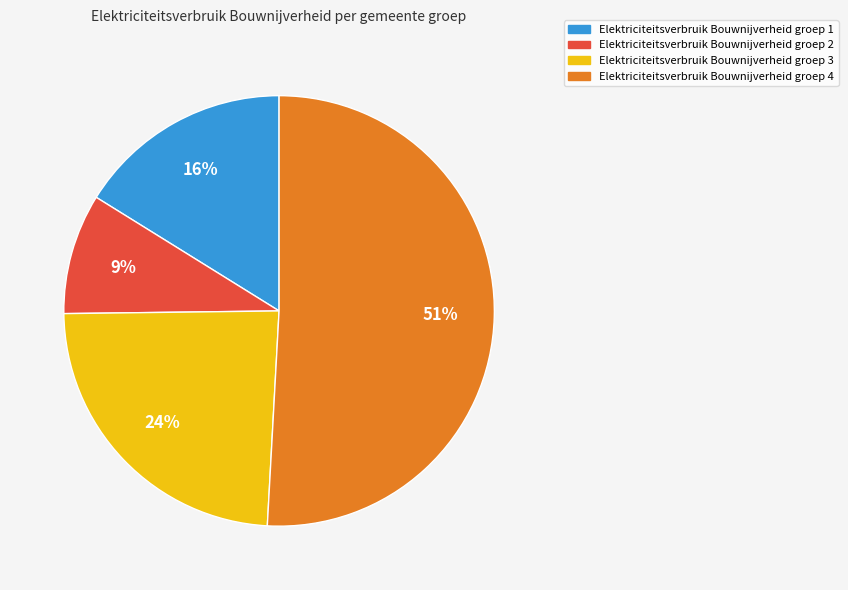

To the nearest percent, what percentage of the pie is Elektriciteitsverbruik Bouwnijverheid groep 4?

51%